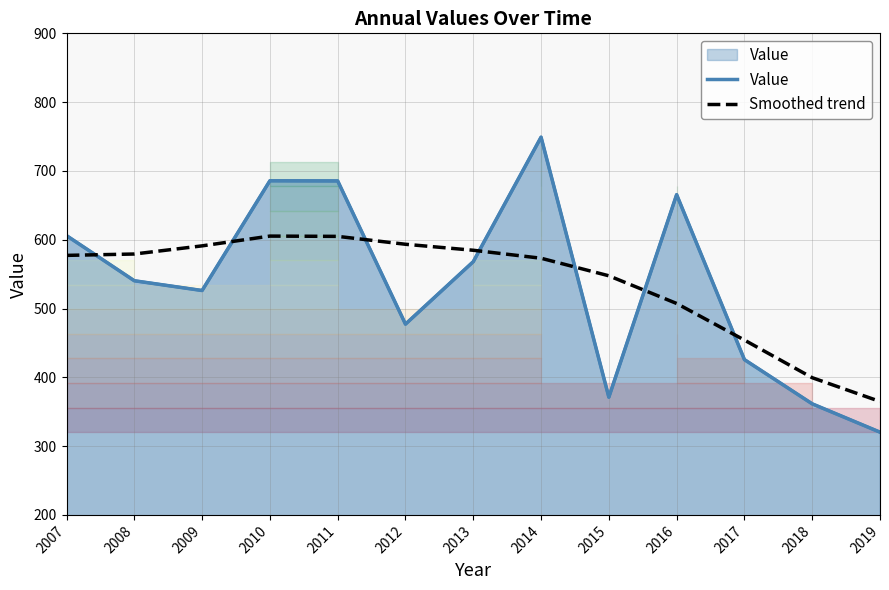

Reading right to left, transcribe all the data shown in this chart.

Value: 2019=320.3	2018=361.4	2017=425.7	2016=665.5	2015=371.1	2014=749.1	2013=568.1	2012=477.3	2011=685.5	2010=685.7	2009=526.2	2008=540.4	2007=606.0
Smoothed trend: 2019=364.9	2018=399.4	2017=454.1	2016=507.3	2015=547.6	2014=573.1	2013=584.7	2012=593.4	2011=604.9	2010=605.3	2009=591.1	2008=579.2	2007=577.2